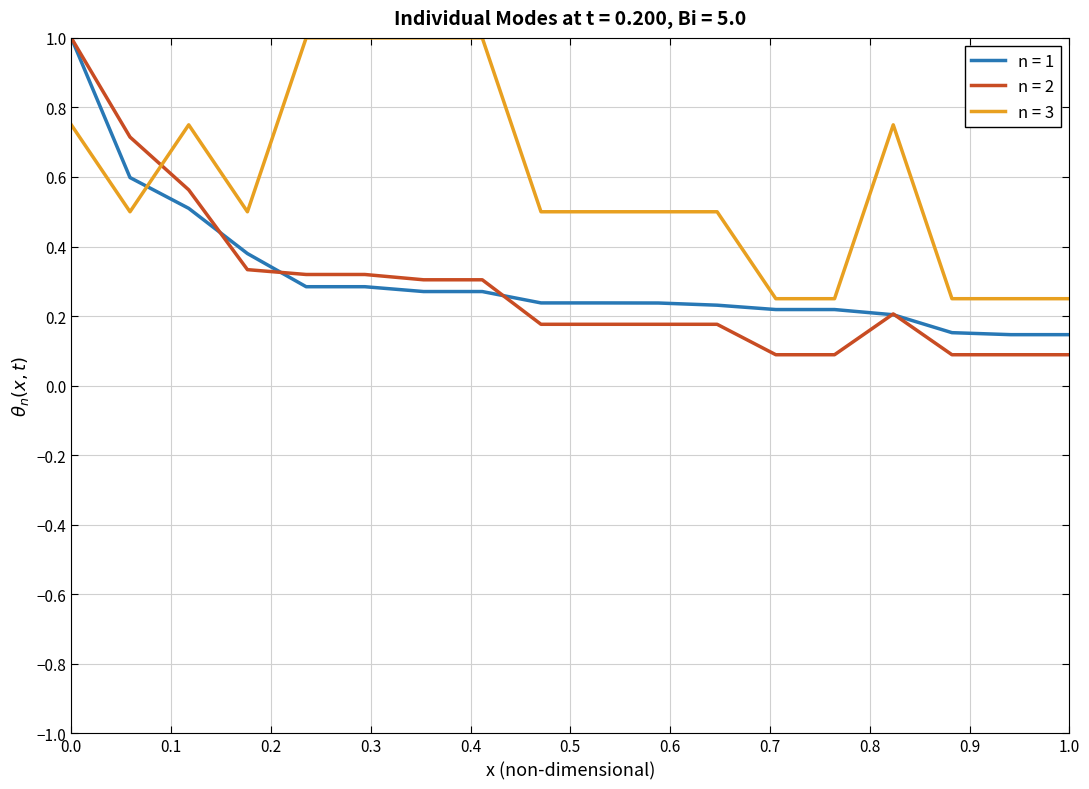

What is the greatest value displayed?

1.0